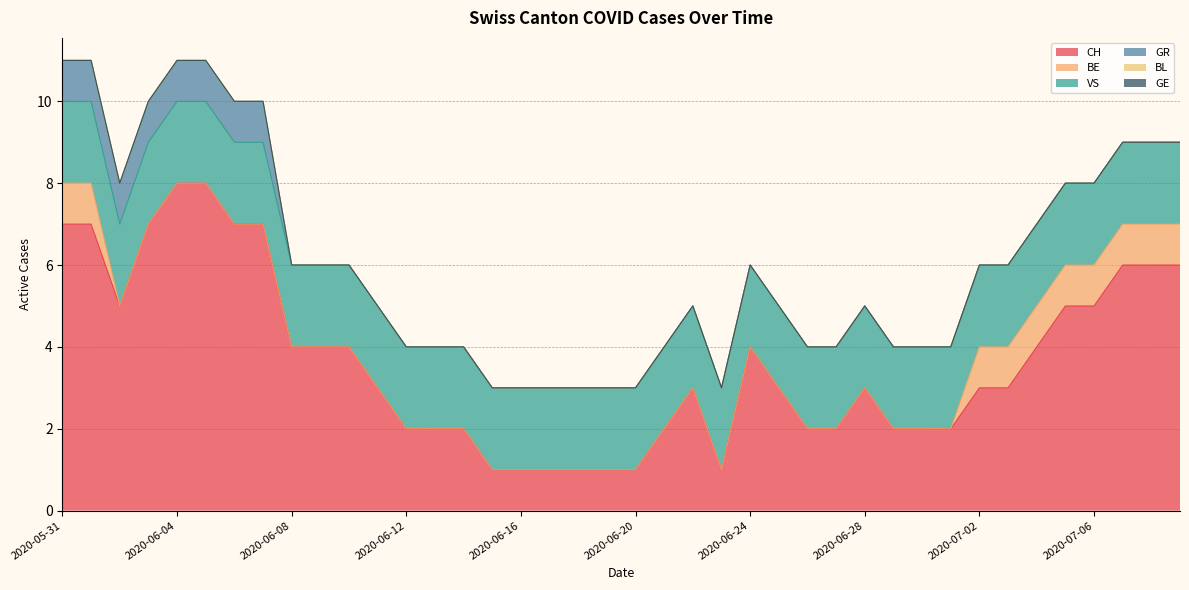

Between 2020-07-05 and 2020-06-26, which is larger?

2020-07-05